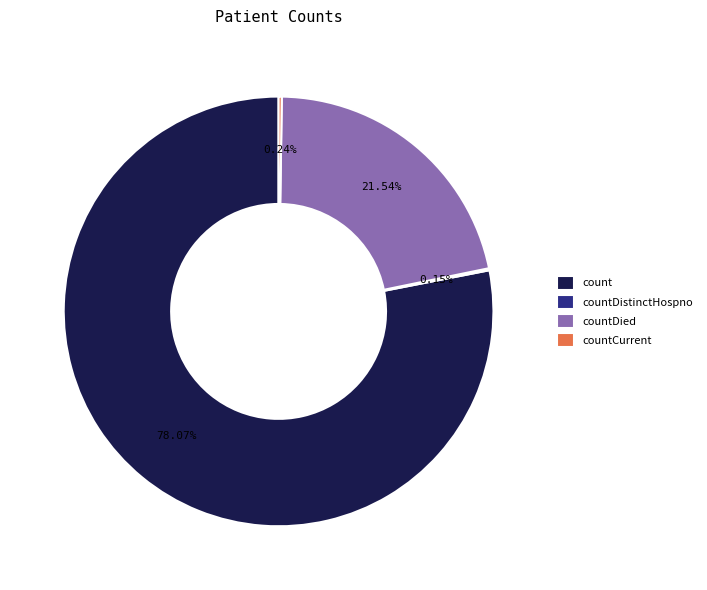

Do count and countDied together represent more than half of the pie?

Yes